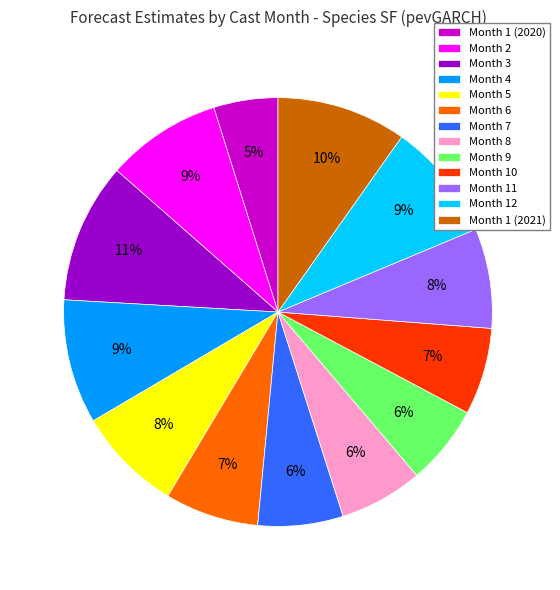

What is the smallest slice in the pie chart?

Month 1 (2020)